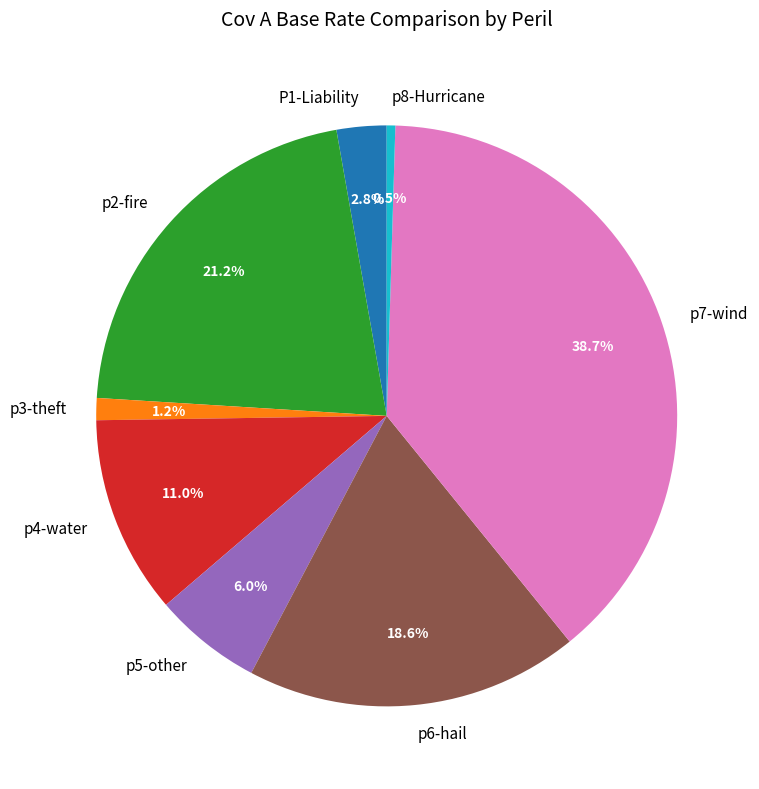

Is p6-hail the majority of the pie?

No